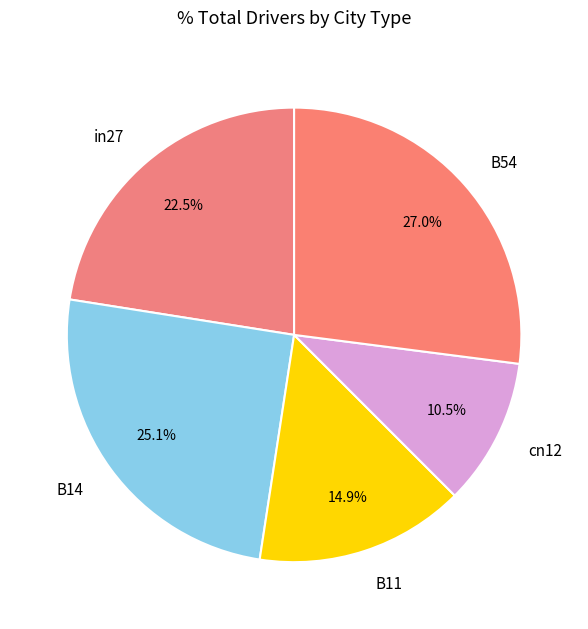

Is there a majority slice in this chart?

No